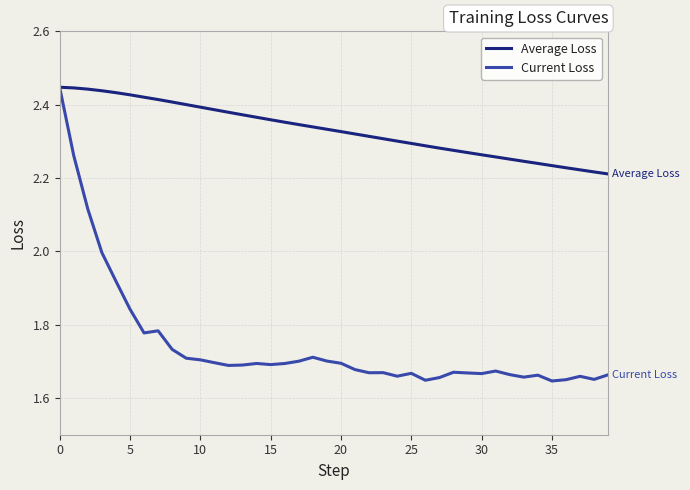

Rank the series by their average value, from lowest to highest.

Current Loss, Average Loss